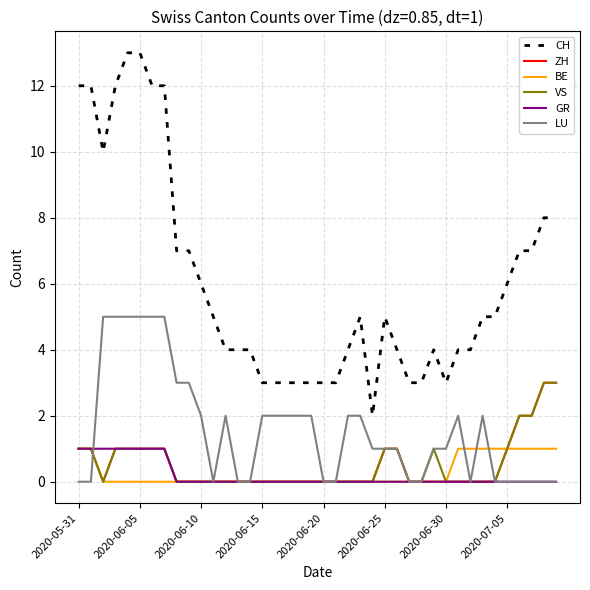

True or false: VS and CH intersect in this chart.

False